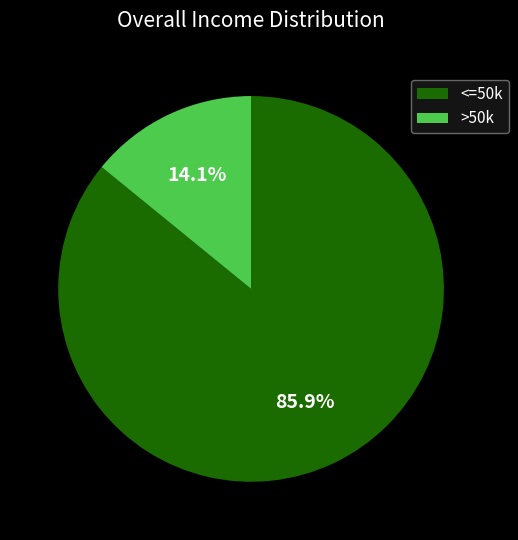

Is there a majority slice in this chart?

Yes